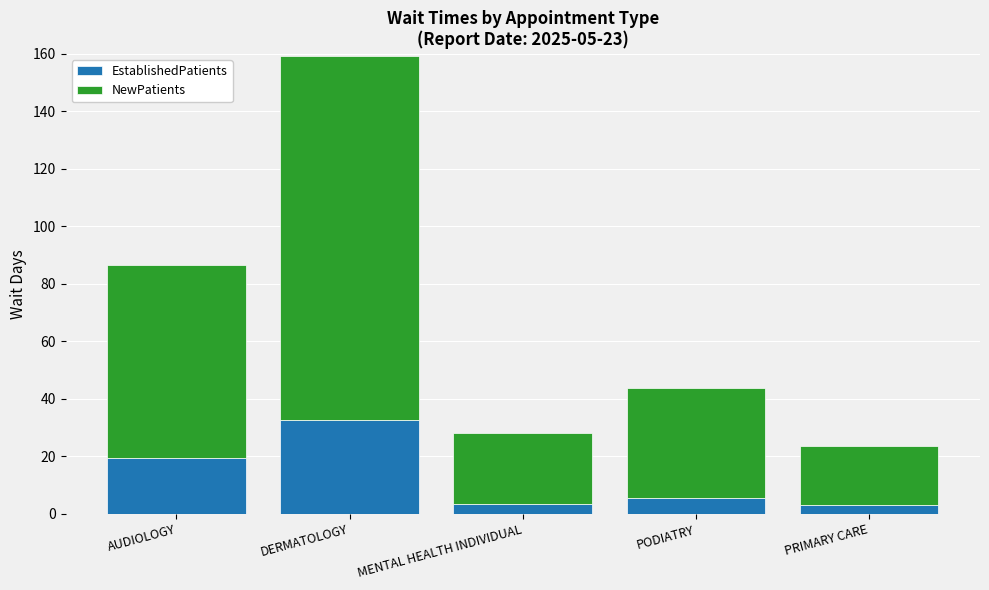

What is the highest value of the EstablishedPatients series?

32.5